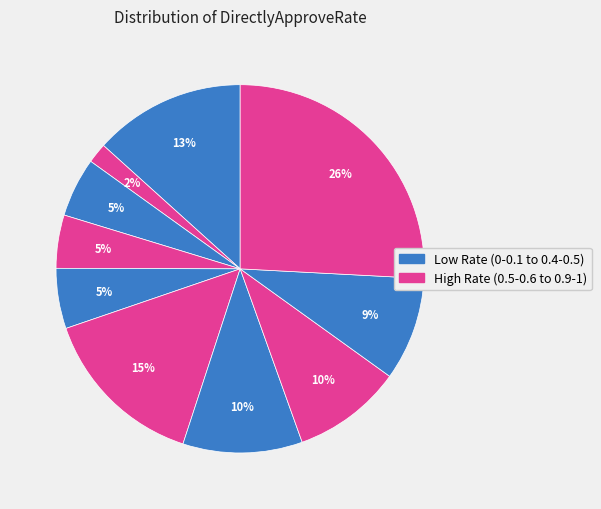

How many segments does this pie chart have?

10